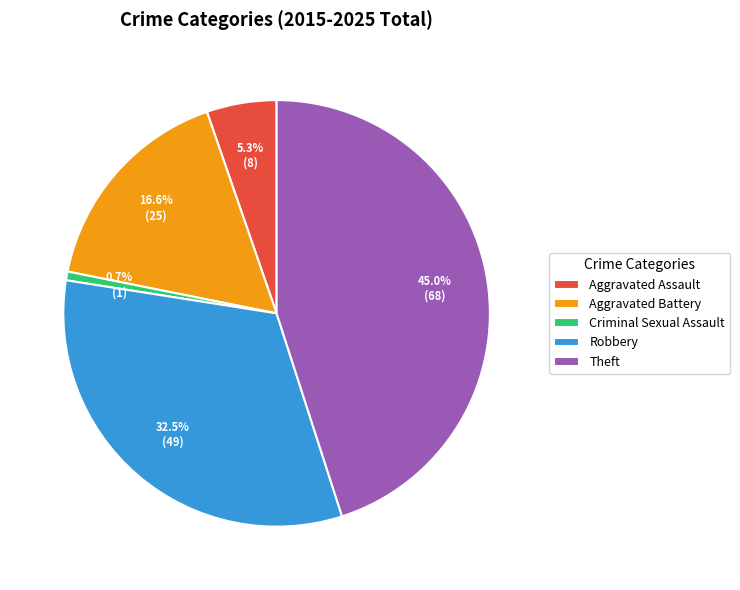

Approximately how many times larger is the value at Robbery compared to Aggravated Assault?

6.1